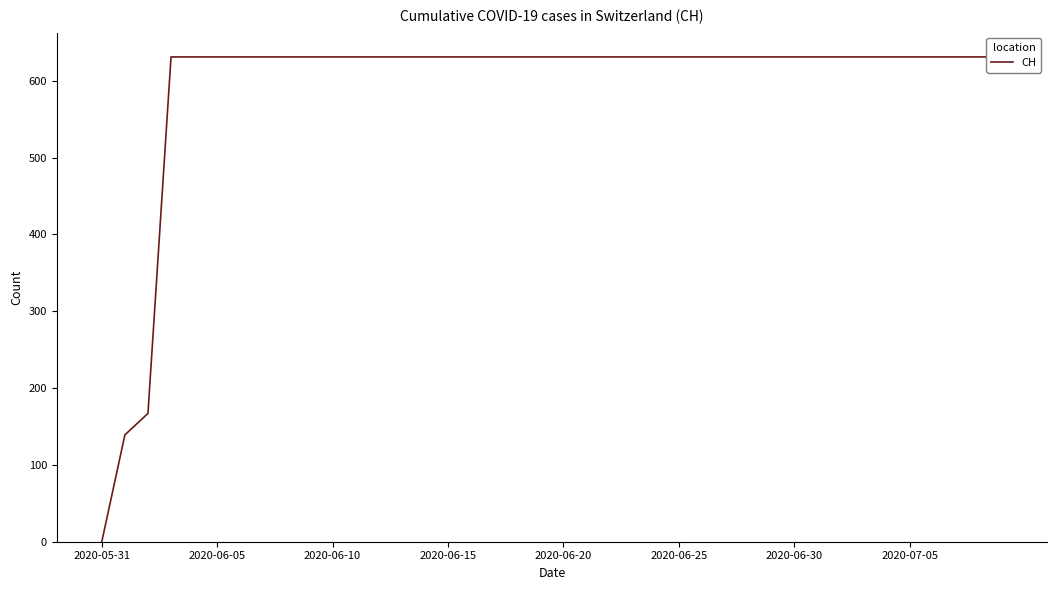

What is the value of the 20th point from the left?

631